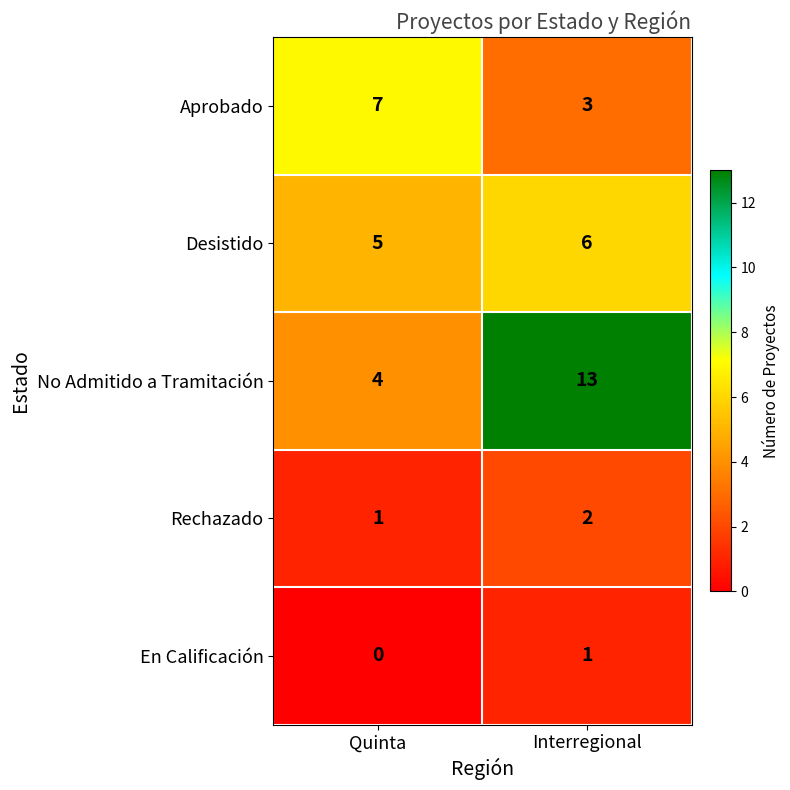

The Desistido series shows 8 at Quinta. True or false?

False